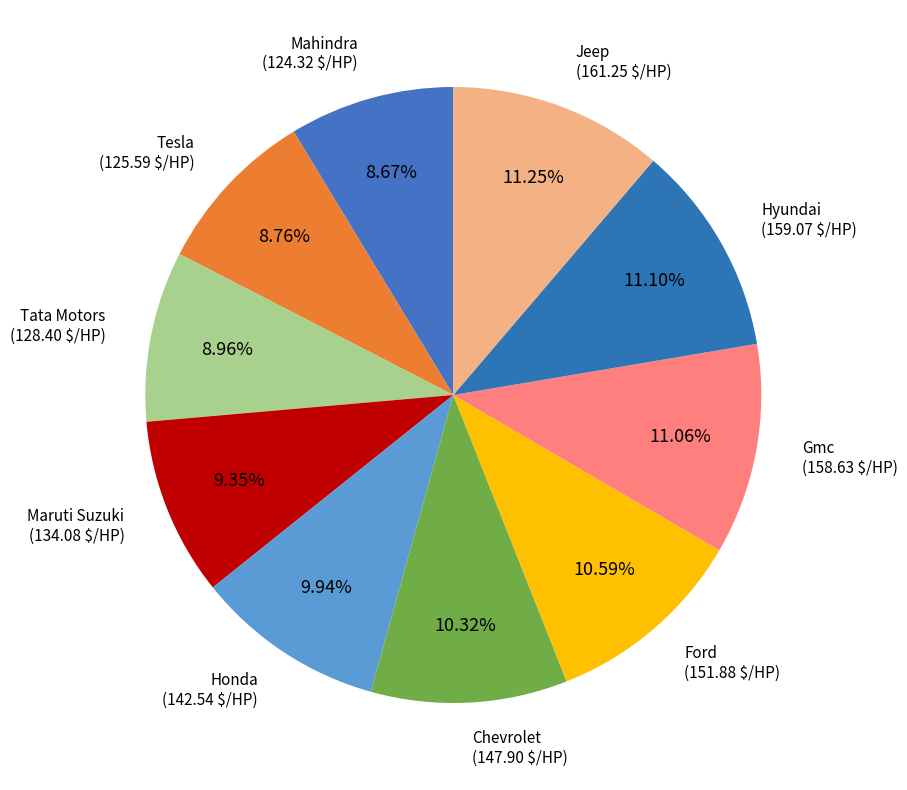

Which category has the smallest portion of the pie?

Mahindra